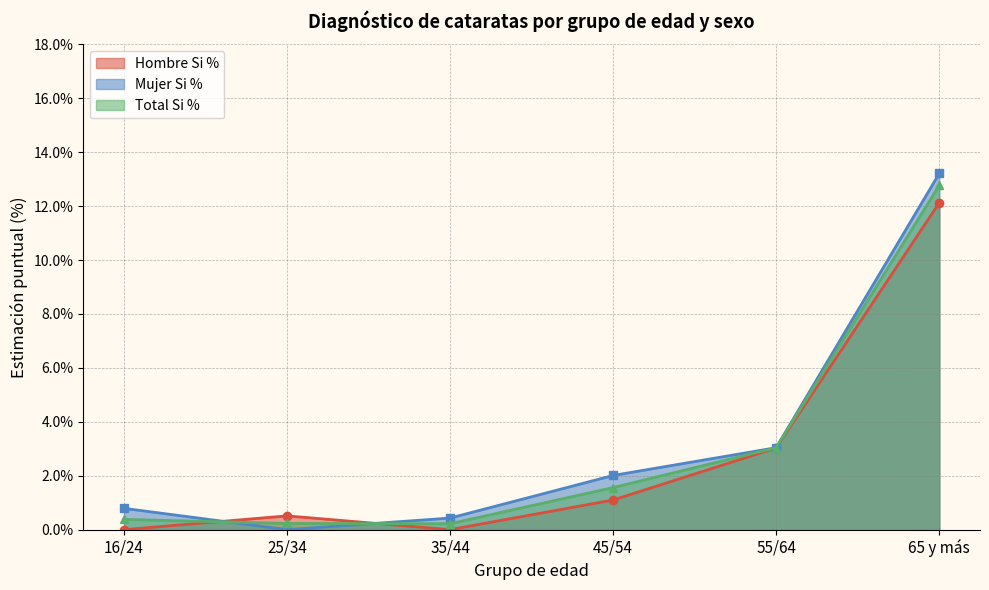

Which has a higher value, 35/44 or 55/64?

55/64